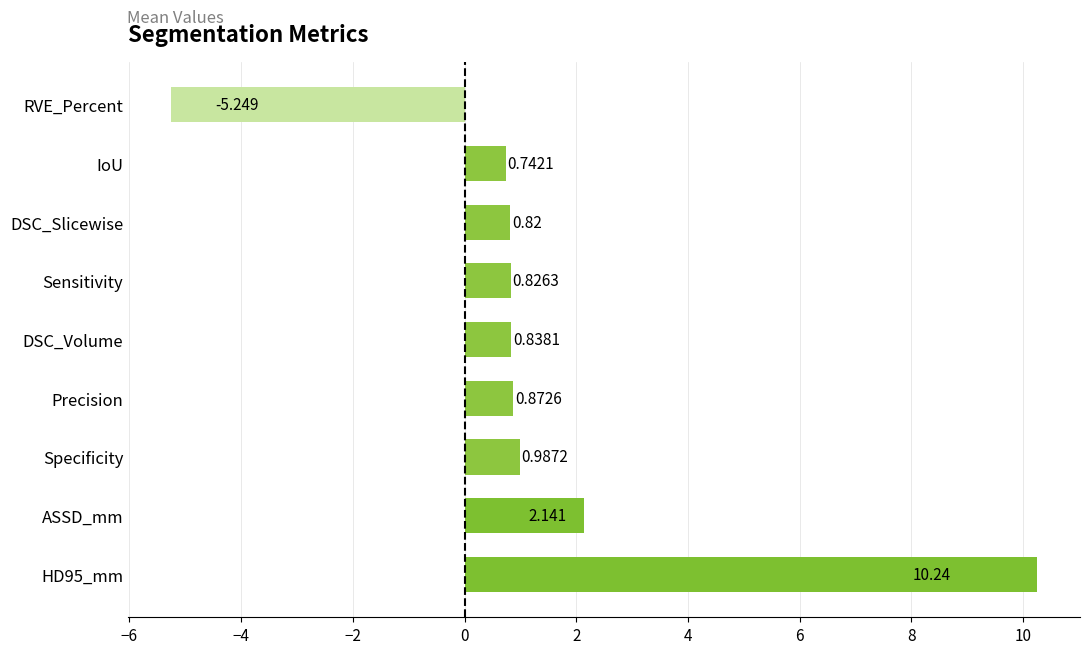

Where is the data nearest to the value 2?

ASSD_mm